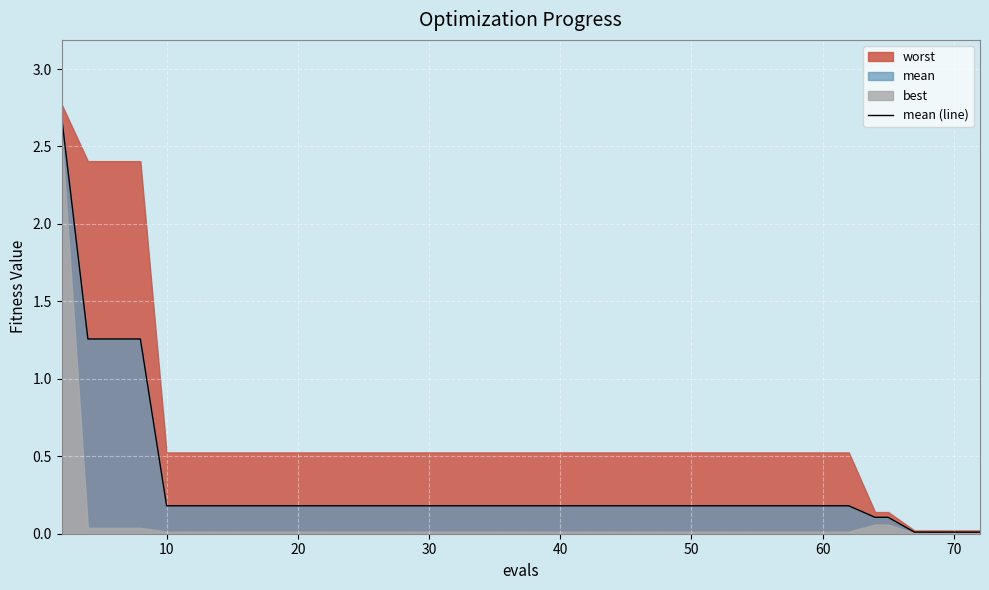

Is it true that mean (line) equals 0.3 at 10?

False